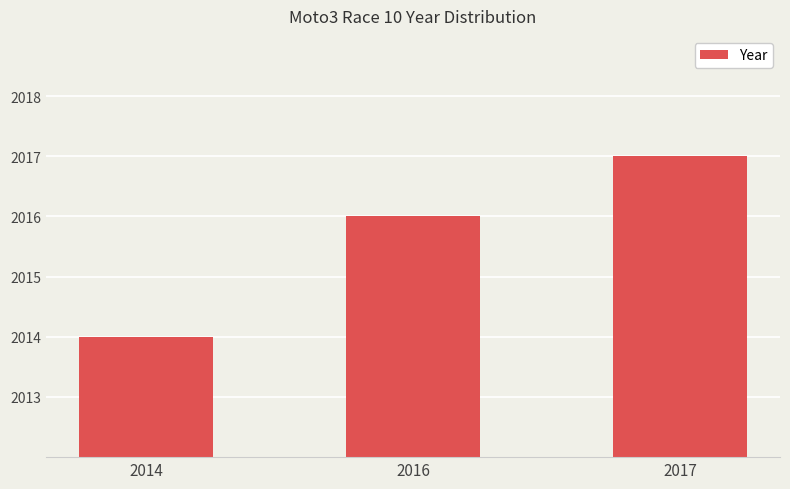

Reading left to right, transcribe all the data shown in this chart.

2014=2014	2016=2016	2017=2017